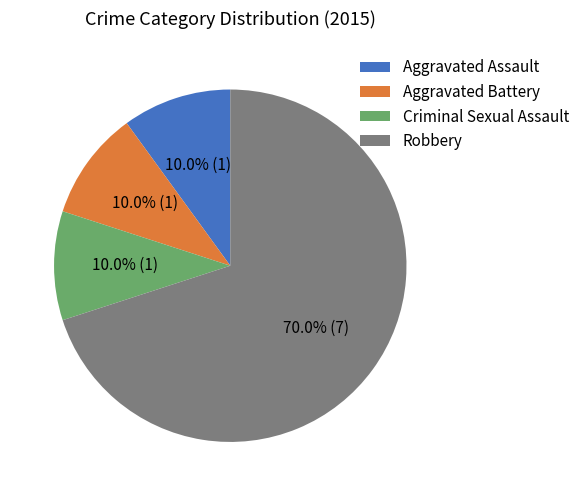

What is the ratio of the value at Aggravated Assault to the value at Criminal Sexual Assault?

1.0